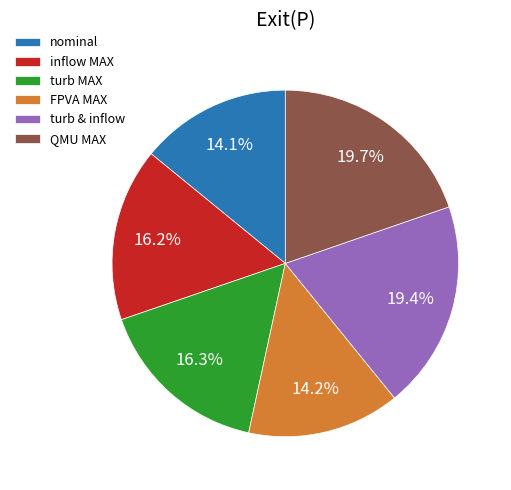

Is there any slice that represents more than half of the pie?

No